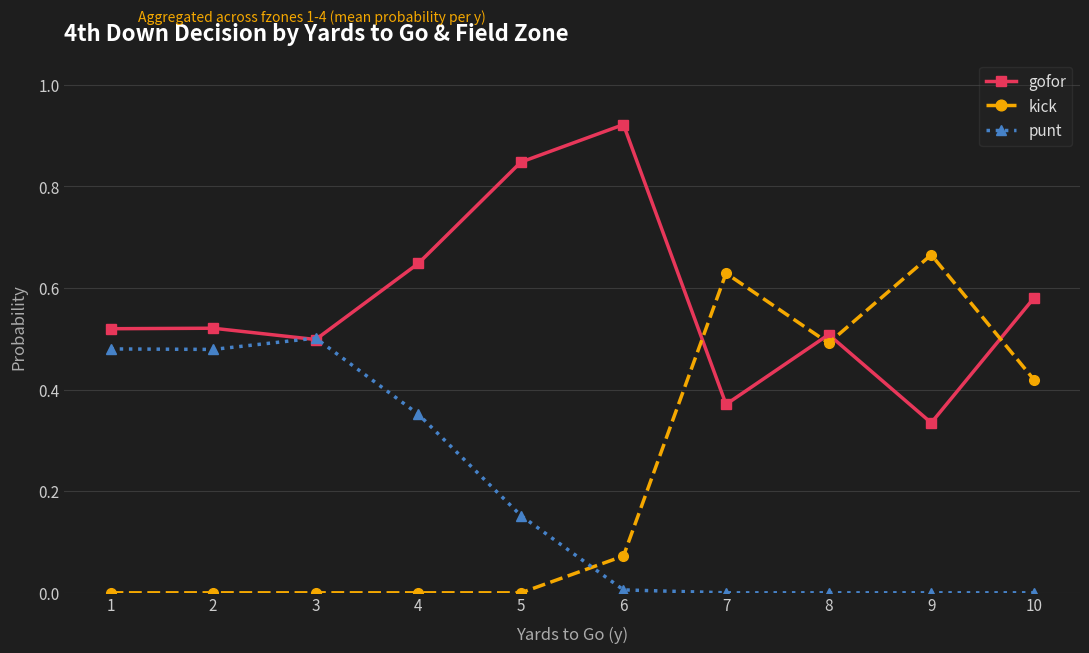

True or false: punt and kick cross at least once.

True